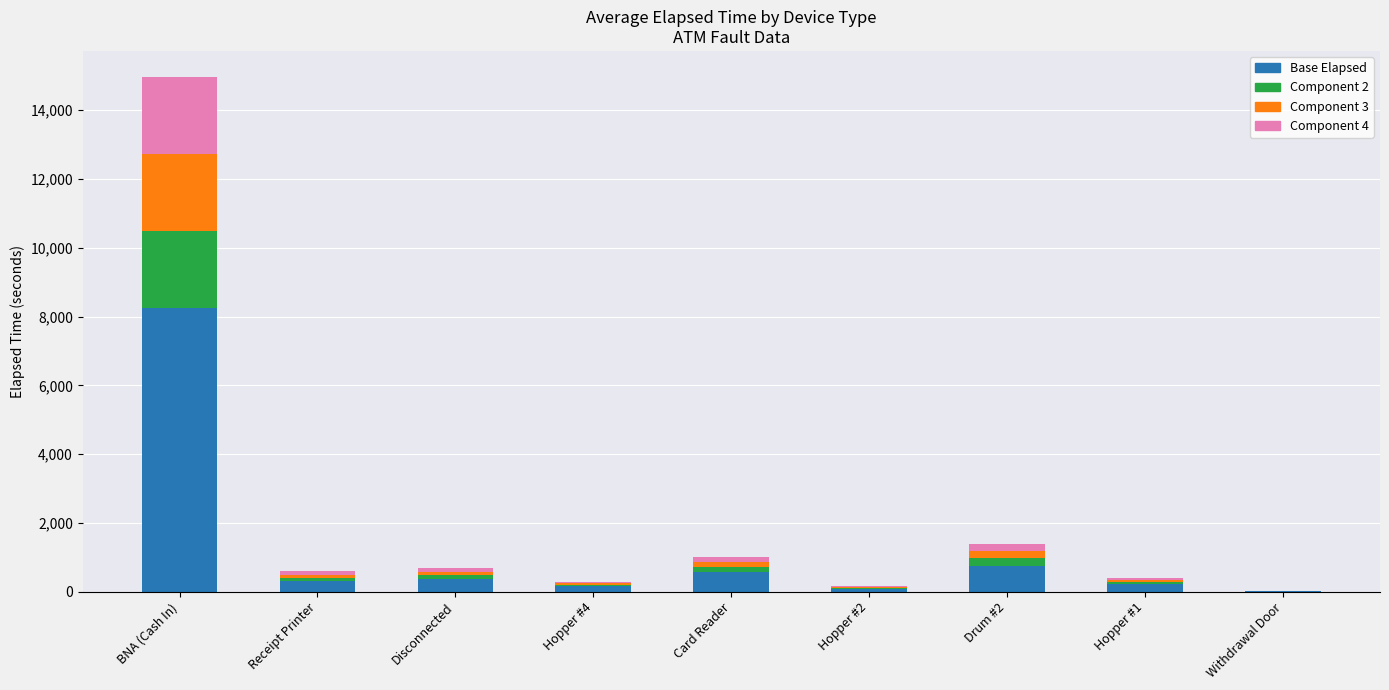

How many series are shown in this chart?

4